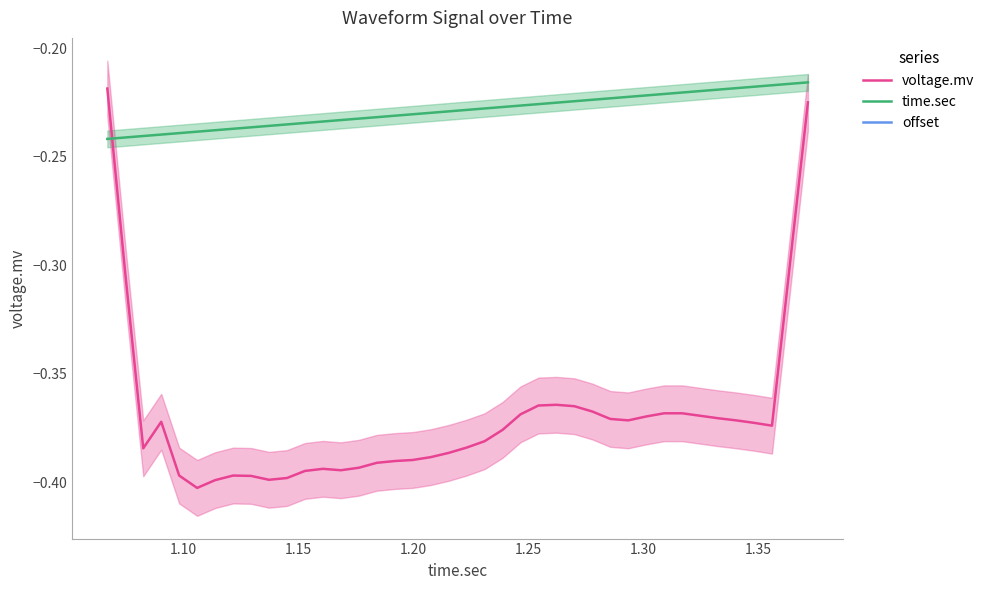

True or false: time.sec has more than 1 interior local peaks.

False